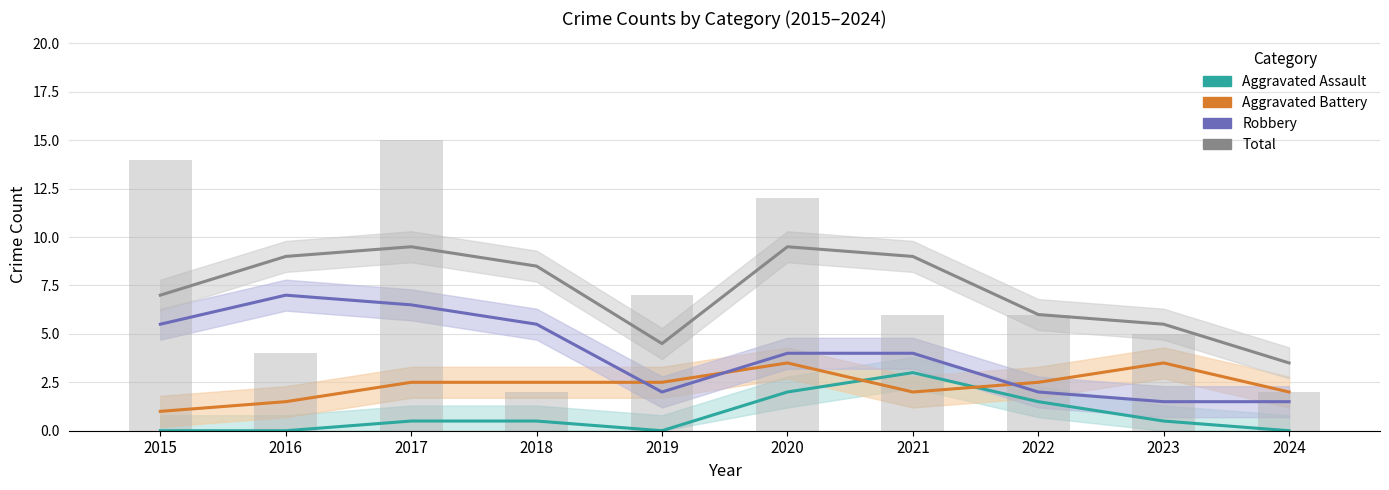

Does the chart contain stacked bars?

No